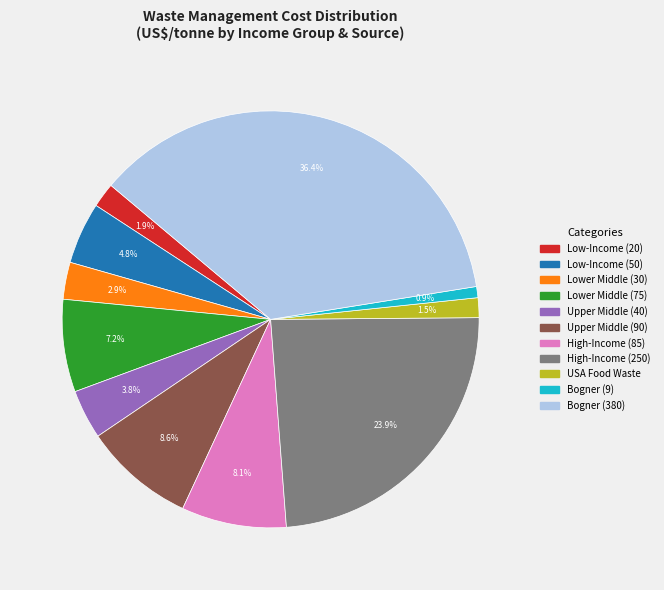

To the nearest percent, what percentage of the pie is Lower Middle (30)?

3%